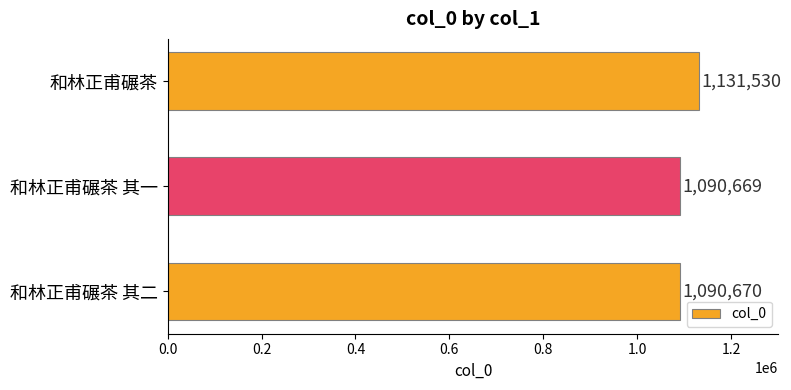

Approximately how many times larger is the value at 和林正甫碾茶 其二 compared to 和林正甫碾茶?

1.0